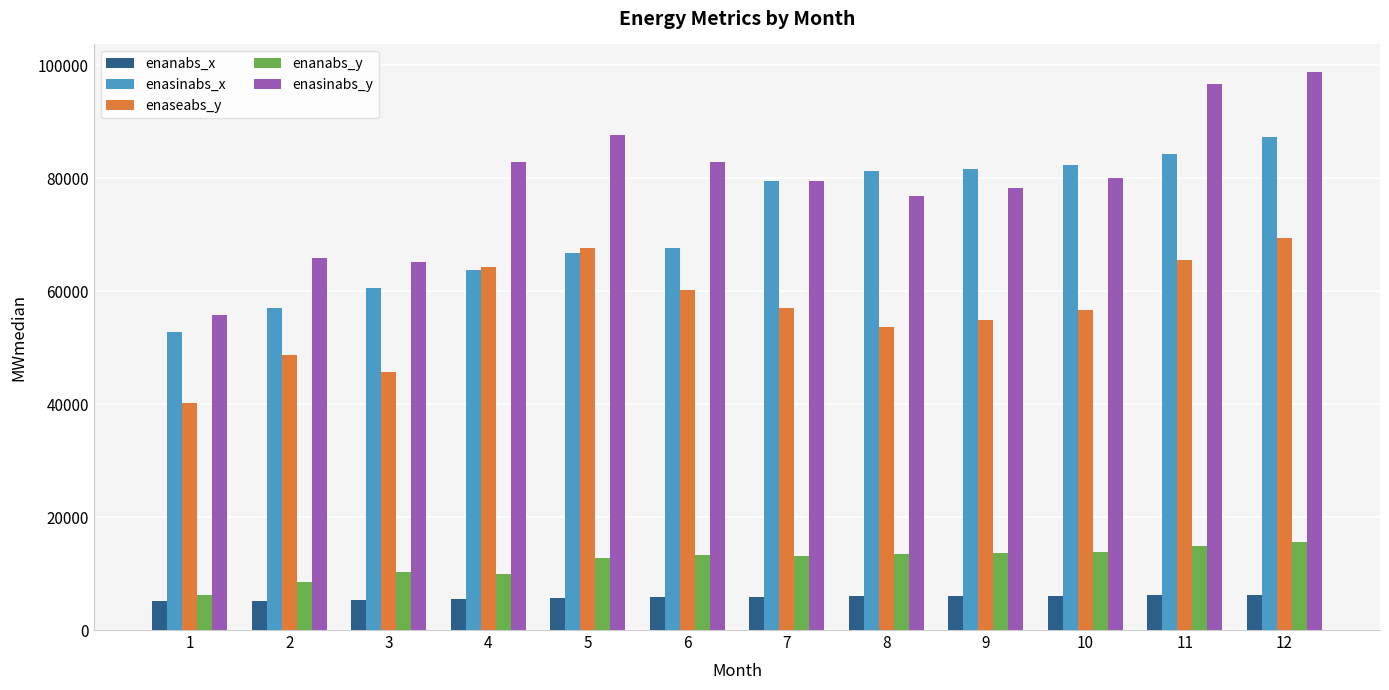

Which series has the largest total across all categories?

enasinabs_y